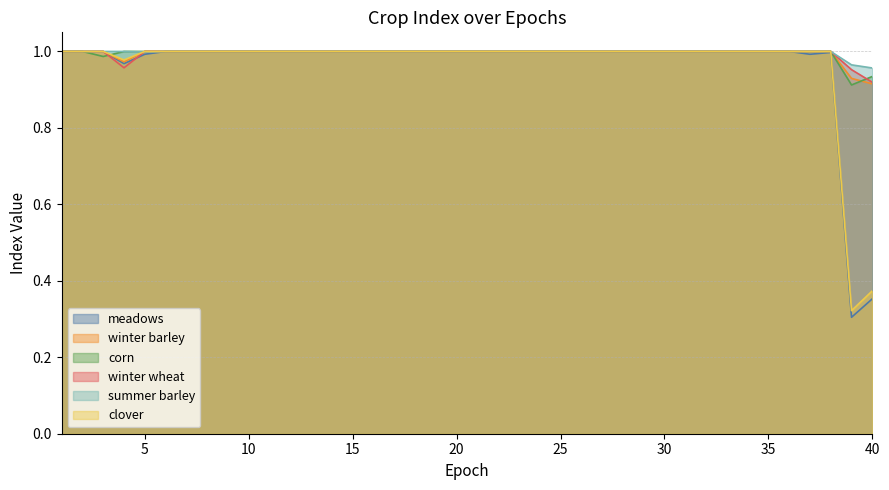

How many lines are shown in the chart?

6